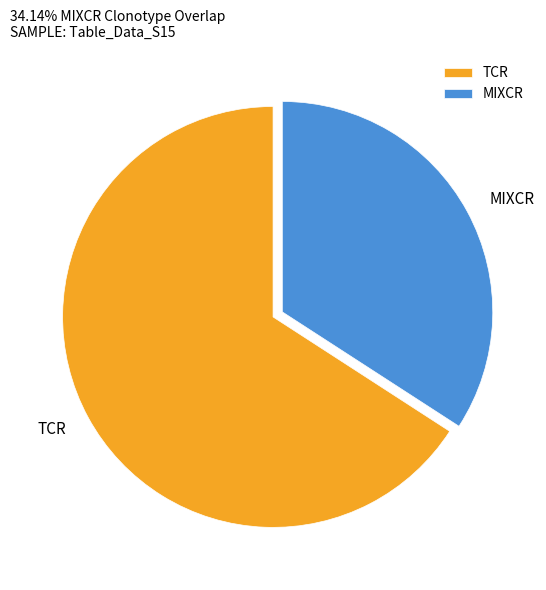

Rank the categories by value from highest to lowest.

TCR, MIXCR